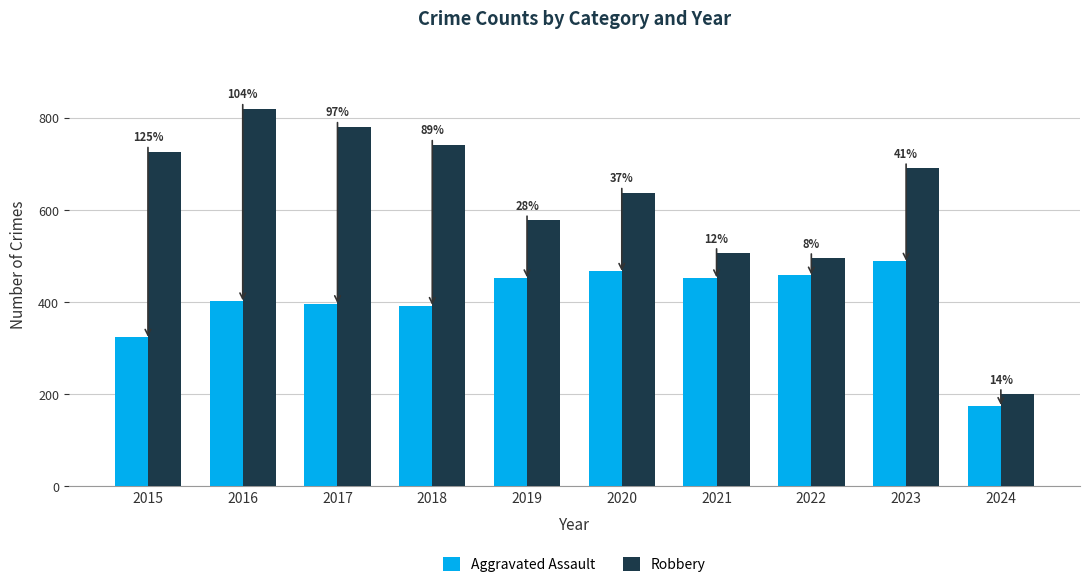

Is it true that Aggravated Assault equals 323 at 2015?

True